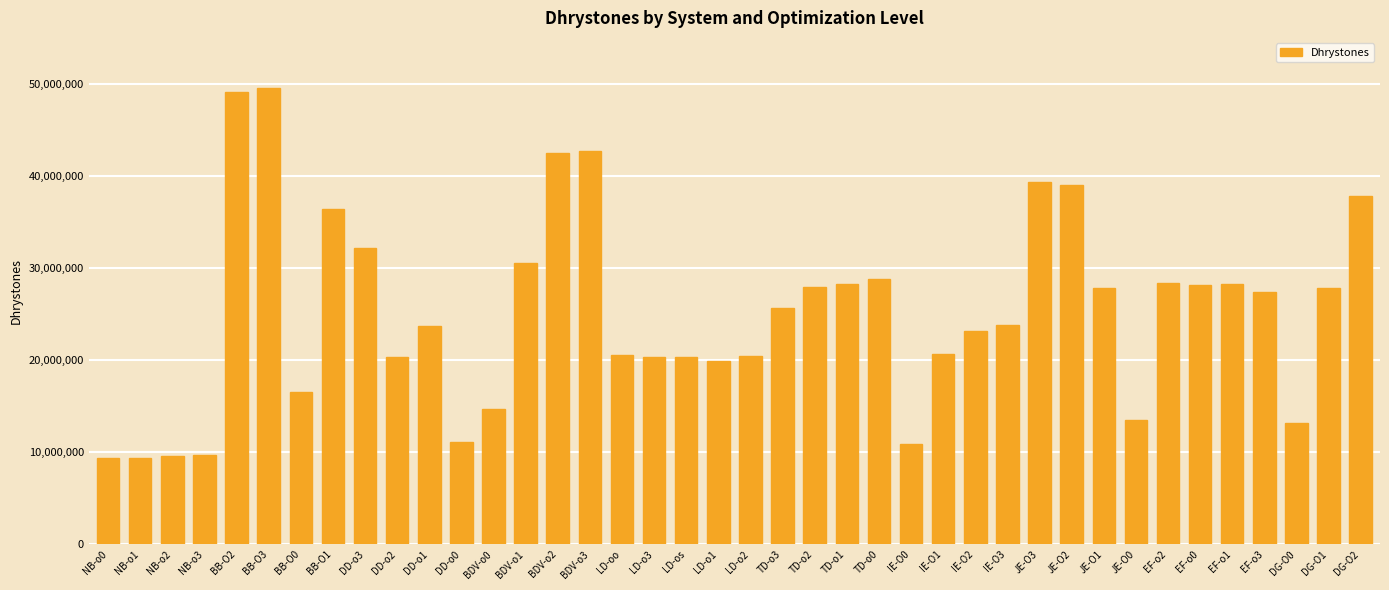

What is the change in value from DD-o2 to DG-O0?

-7162112